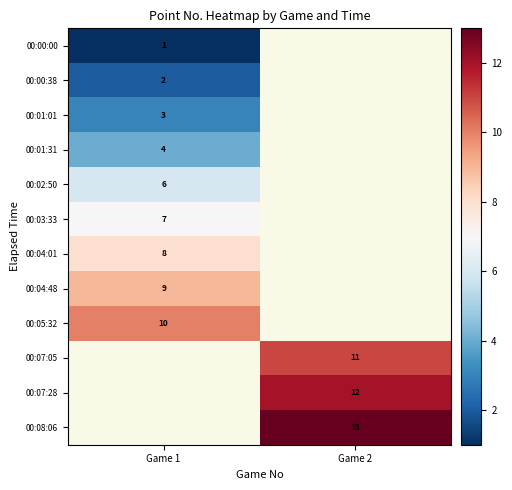

True or false: 00:04:48 has a value of 2 at Game 1.

False